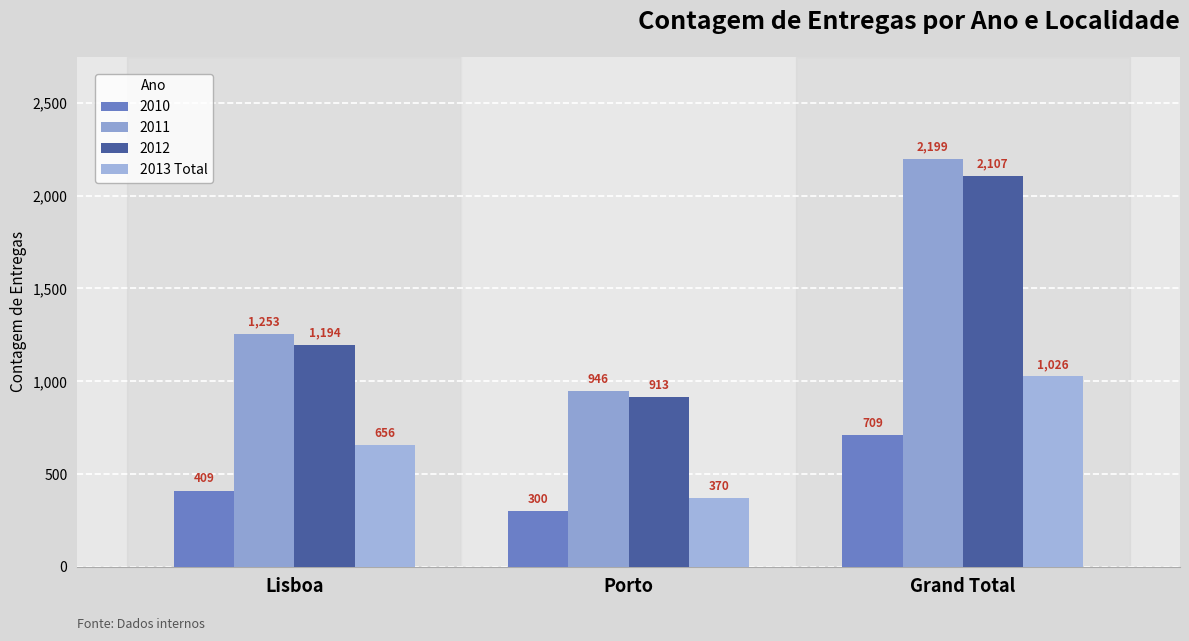

How many bars are there in total?

12